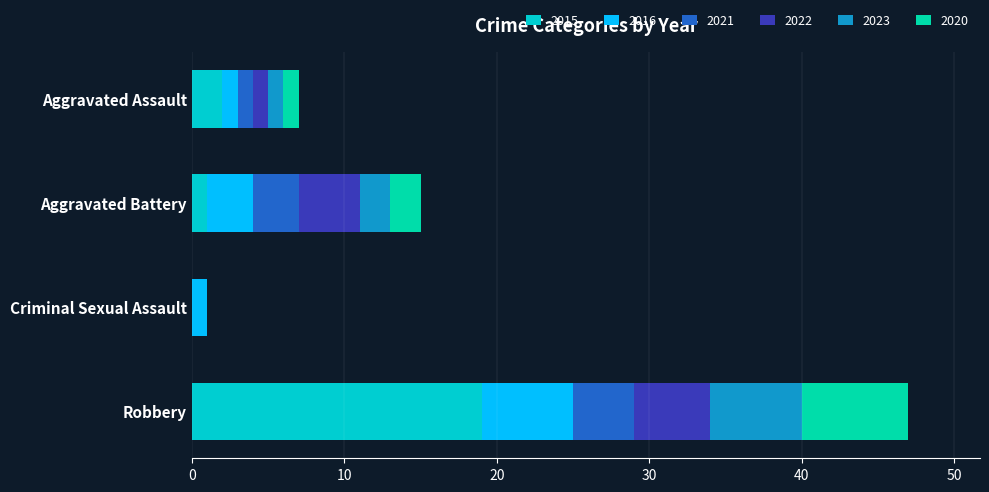

What is the maximum value for 2015?

19